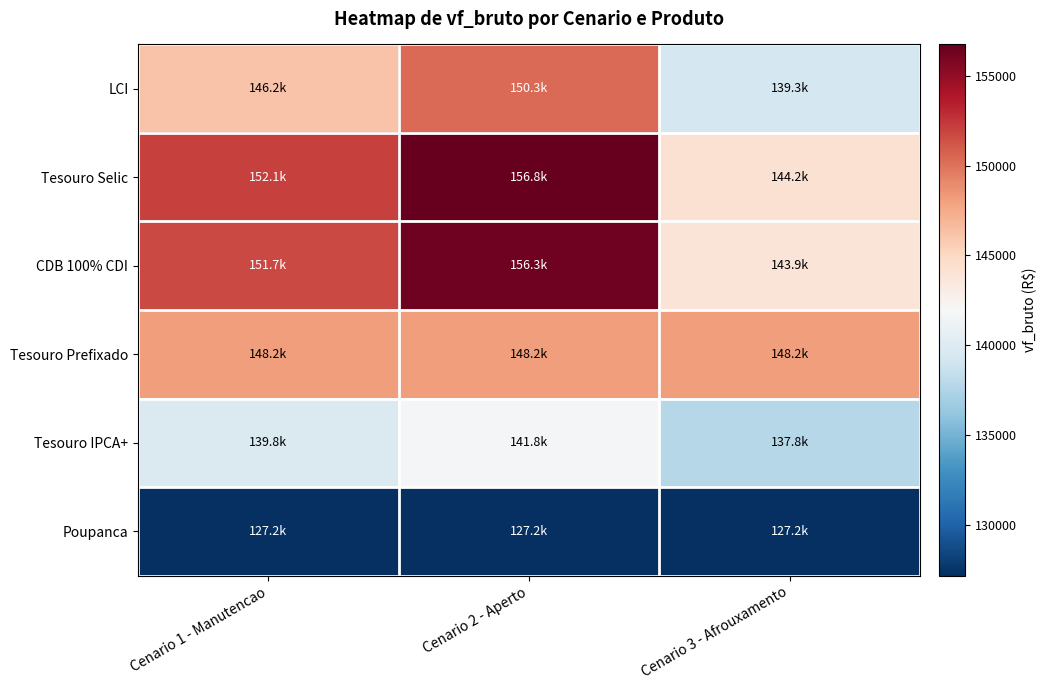

Reading right to left, extract all data points from this chart.

LCI: Cenario 3 - Afrouxamento=139330.7	Cenario 2 - Aperto=150299.0	Cenario 1 - Manutencao=146213.5
Tesouro Selic: Cenario 3 - Afrouxamento=144244.5	Cenario 2 - Aperto=156750.7	Cenario 1 - Manutencao=152087.5
CDB 100% CDI: Cenario 3 - Afrouxamento=143861.8	Cenario 2 - Aperto=156346.3	Cenario 1 - Manutencao=151691.1
Tesouro Prefixado: Cenario 3 - Afrouxamento=148154.4	Cenario 2 - Aperto=148154.4	Cenario 1 - Manutencao=148154.4
Tesouro IPCA+: Cenario 3 - Afrouxamento=137800.7	Cenario 2 - Aperto=141810.8	Cenario 1 - Manutencao=139797.8
Poupanca: Cenario 3 - Afrouxamento=127175.2	Cenario 2 - Aperto=127175.2	Cenario 1 - Manutencao=127175.2